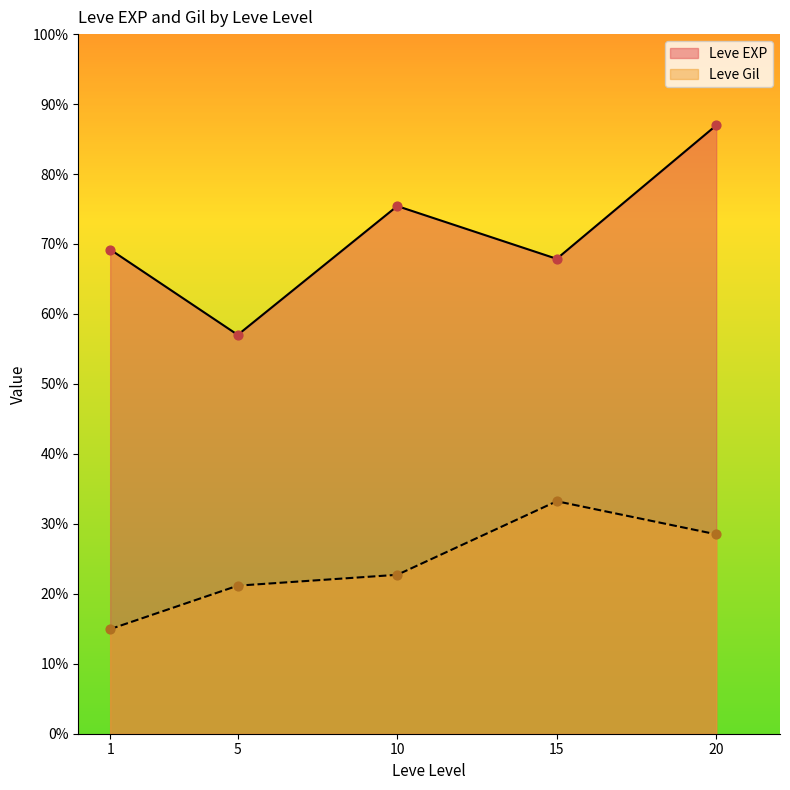

Which series has the largest Y range (max minus min)?

Leve EXP